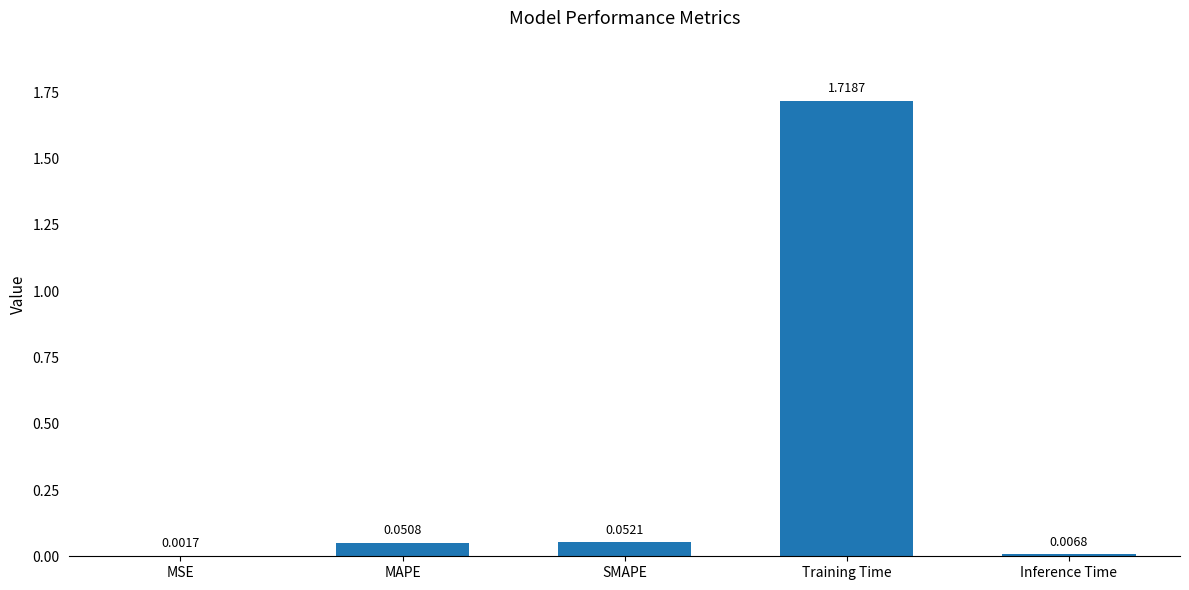

Where is the data nearest to the value 0?

MSE